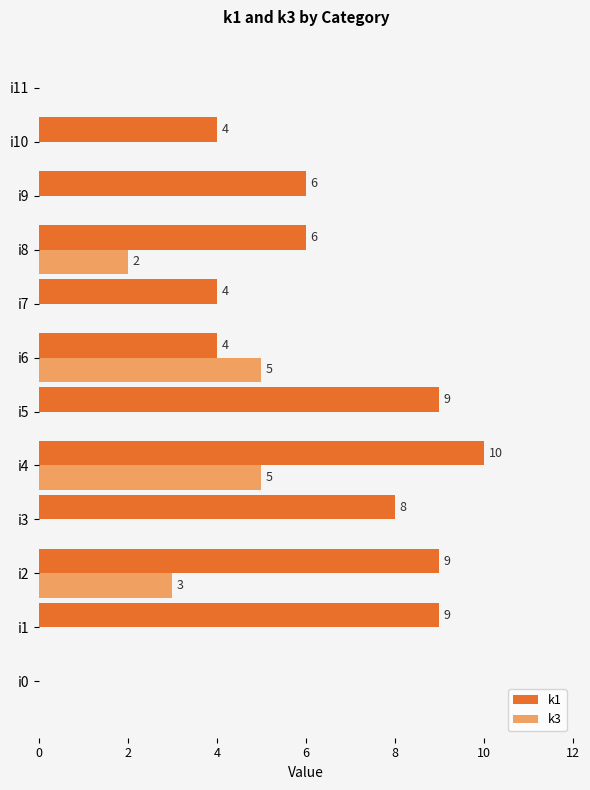

At which category is the sum across all series the highest?

i4